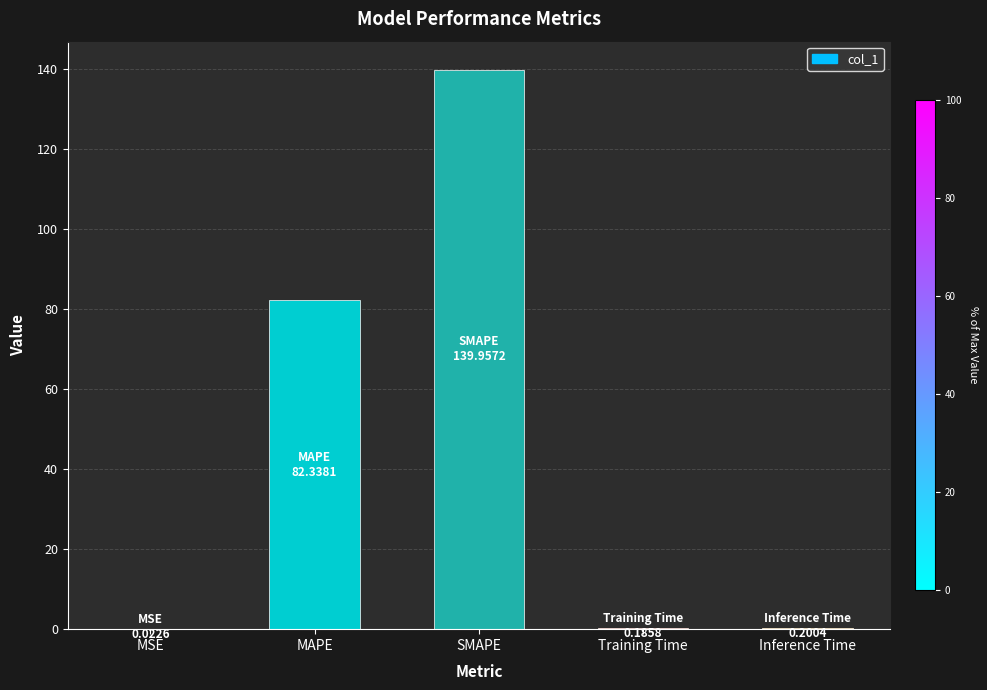

Between Training Time and MAPE, which is larger?

MAPE